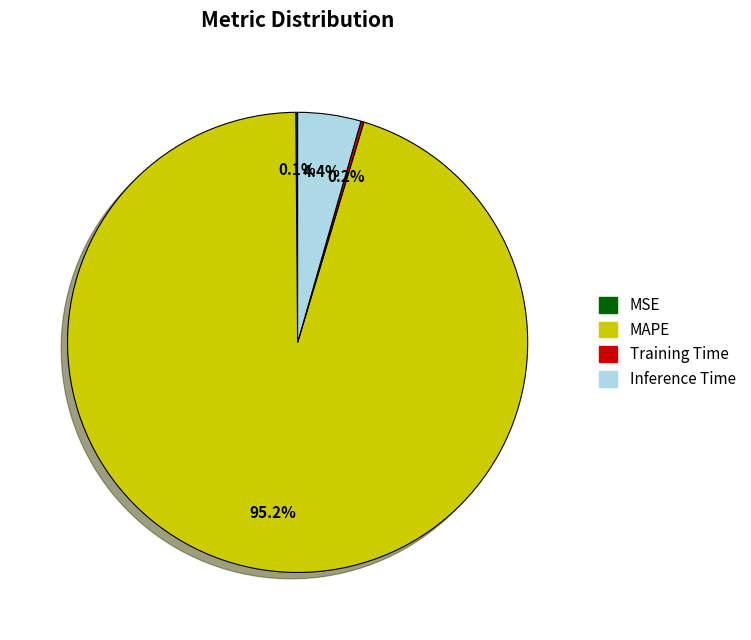

Which category has the biggest portion of the pie?

MAPE